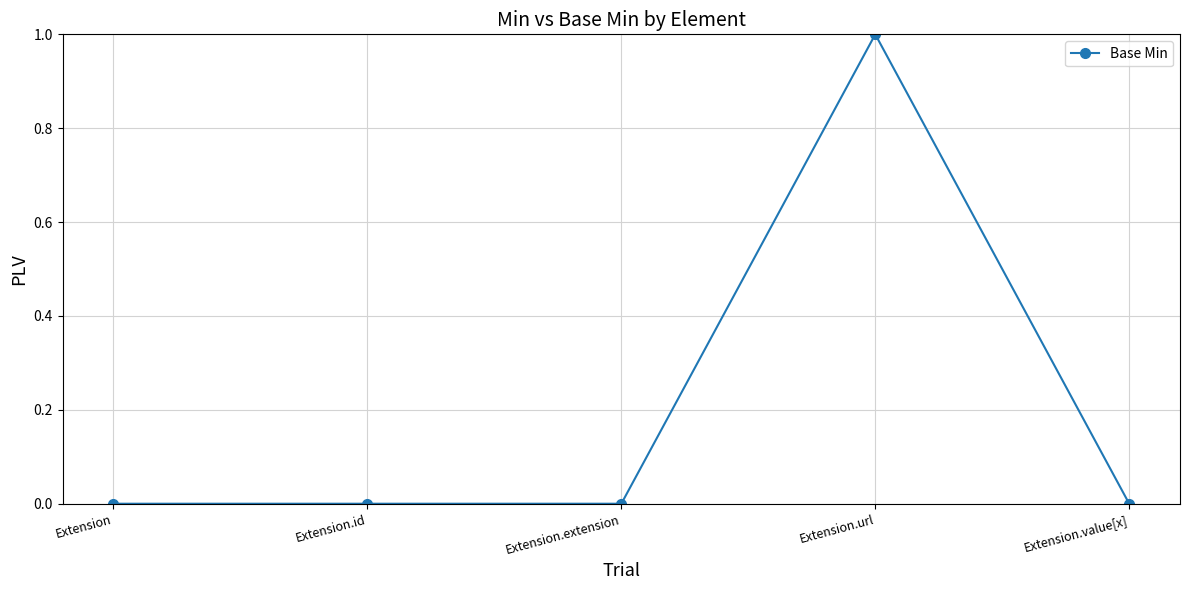

Is it true that the value at Extension.id is -1?

False